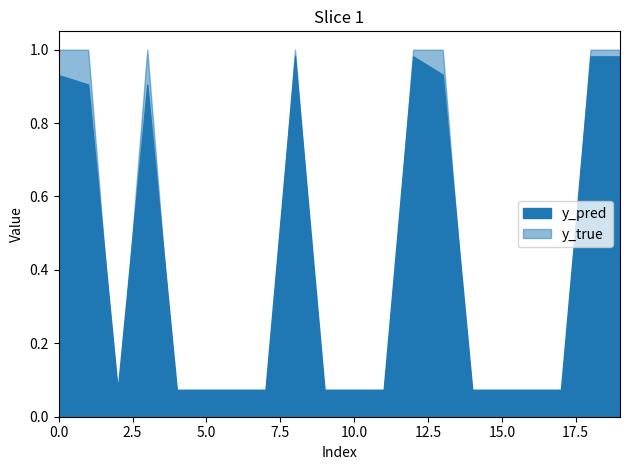

Where do y_pred and y_true first cross each other?

14 and 15